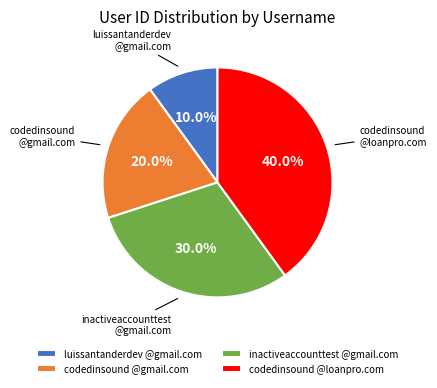

What portion of the pie excludes inactiveaccounttest @gmail.com?

70.0%